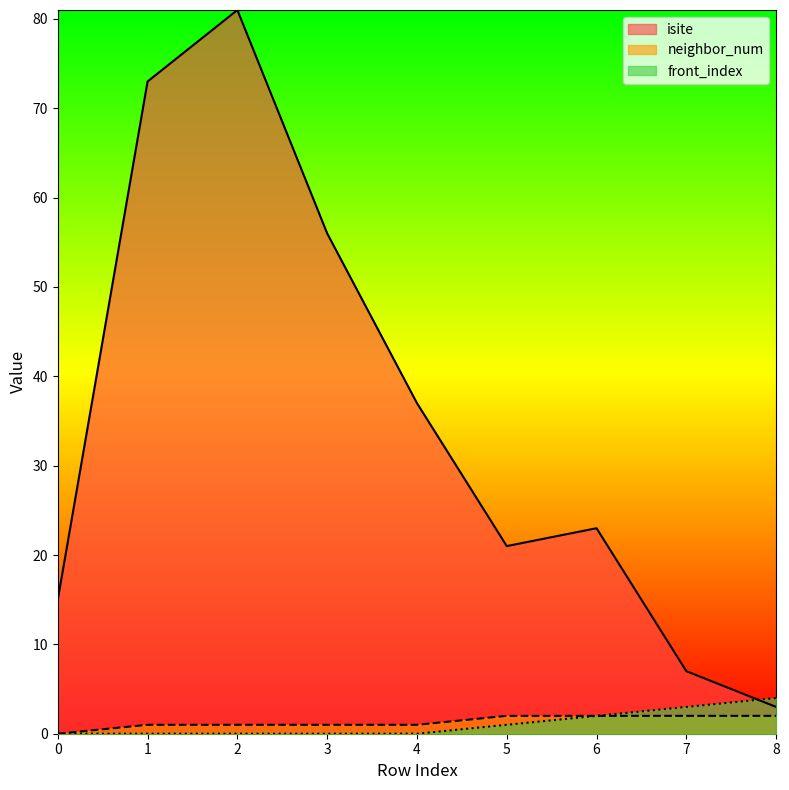

True or false: front_index and neighbor_num cross at least once.

False